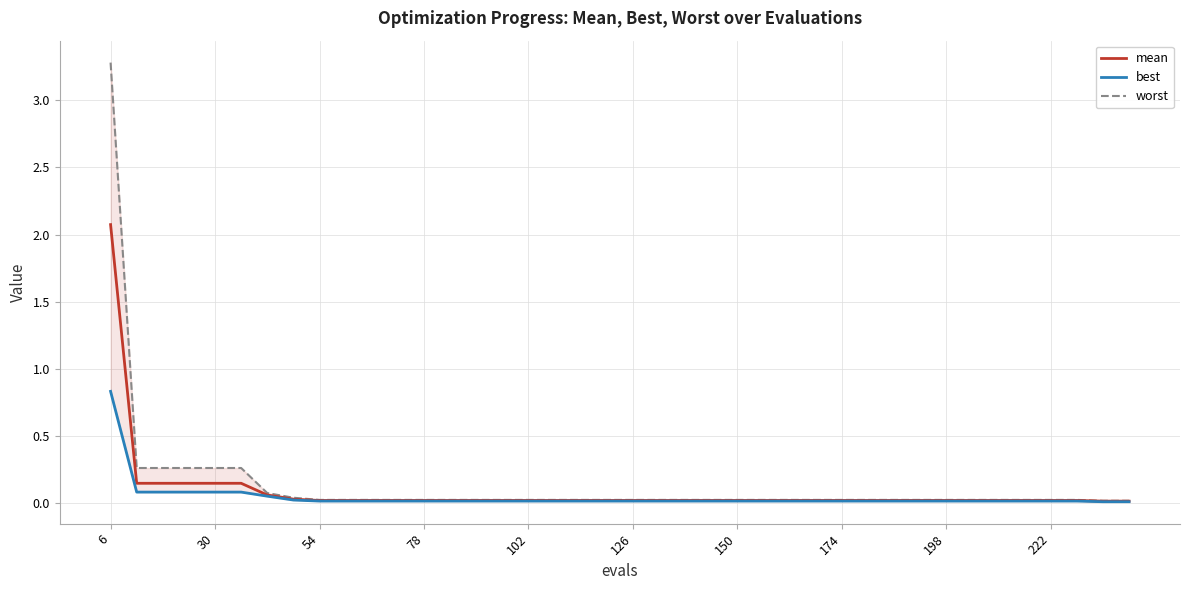

Which series has the largest range (max minus min)?

worst